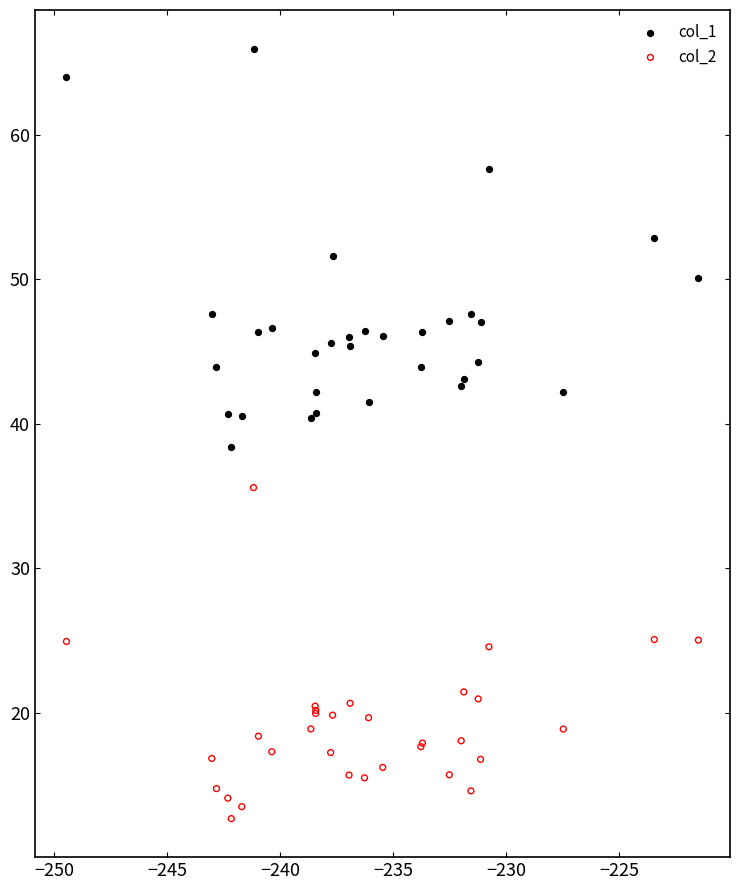

Across all series, what Y value is closest to 39?

38.4